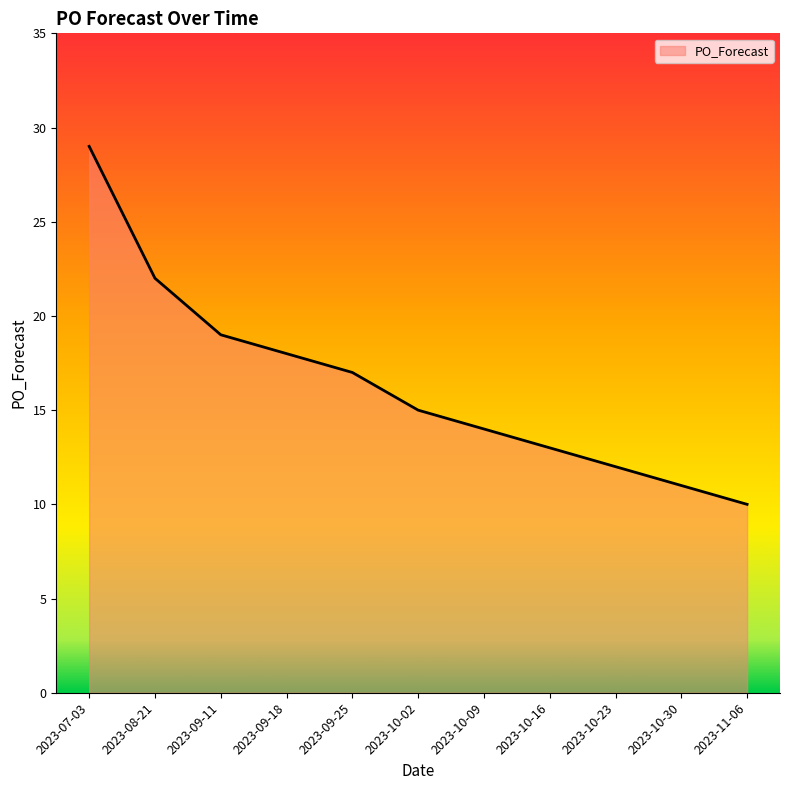

Which category has the lowest value across all series?

2023-11-06